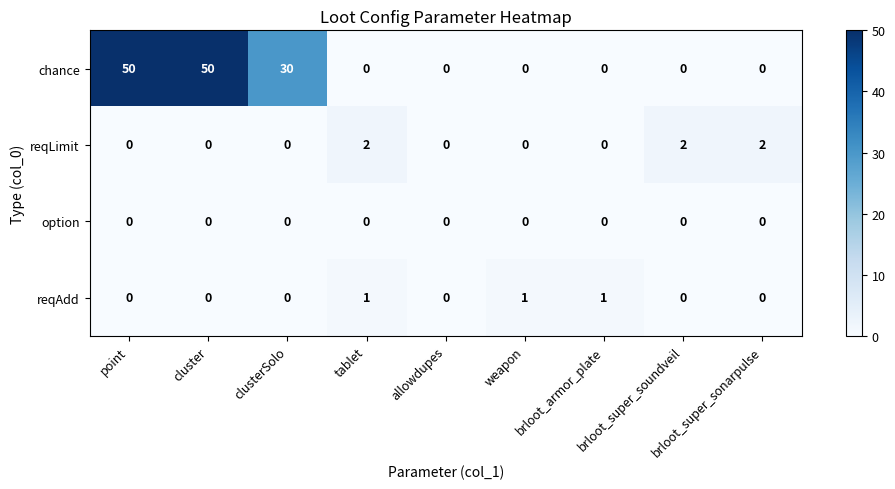

Which series has the largest total across all categories?

chance